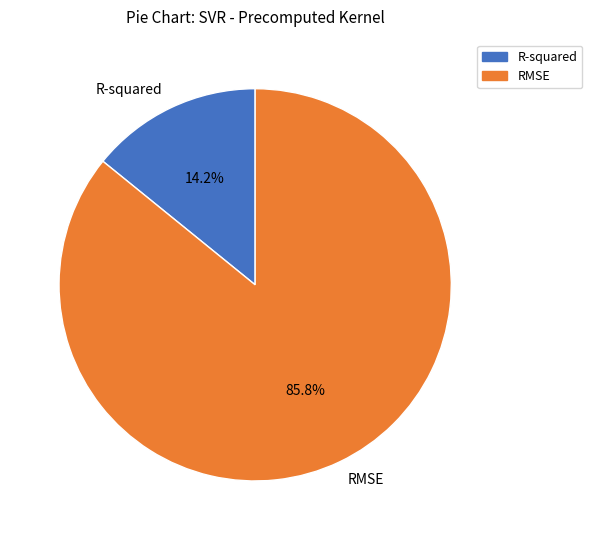

True or false: RMSE accounts for 79% of the total.

False